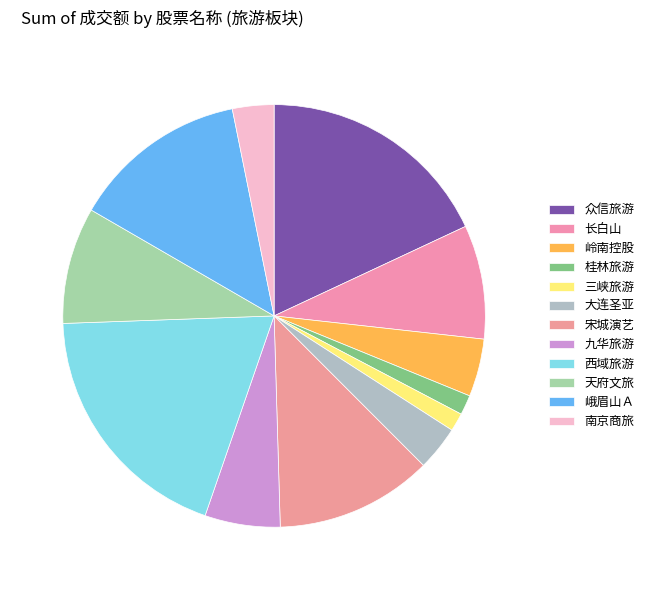

Count the number of slices in the pie.

12